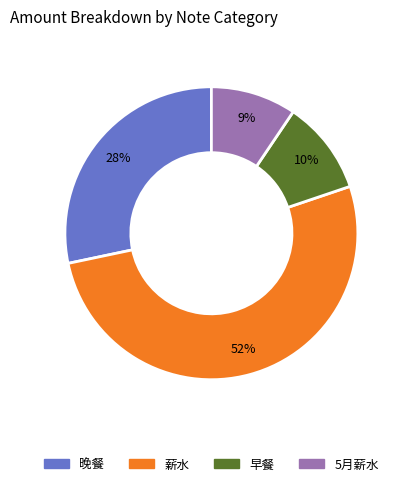

What is the smallest slice in the pie chart?

5月薪水